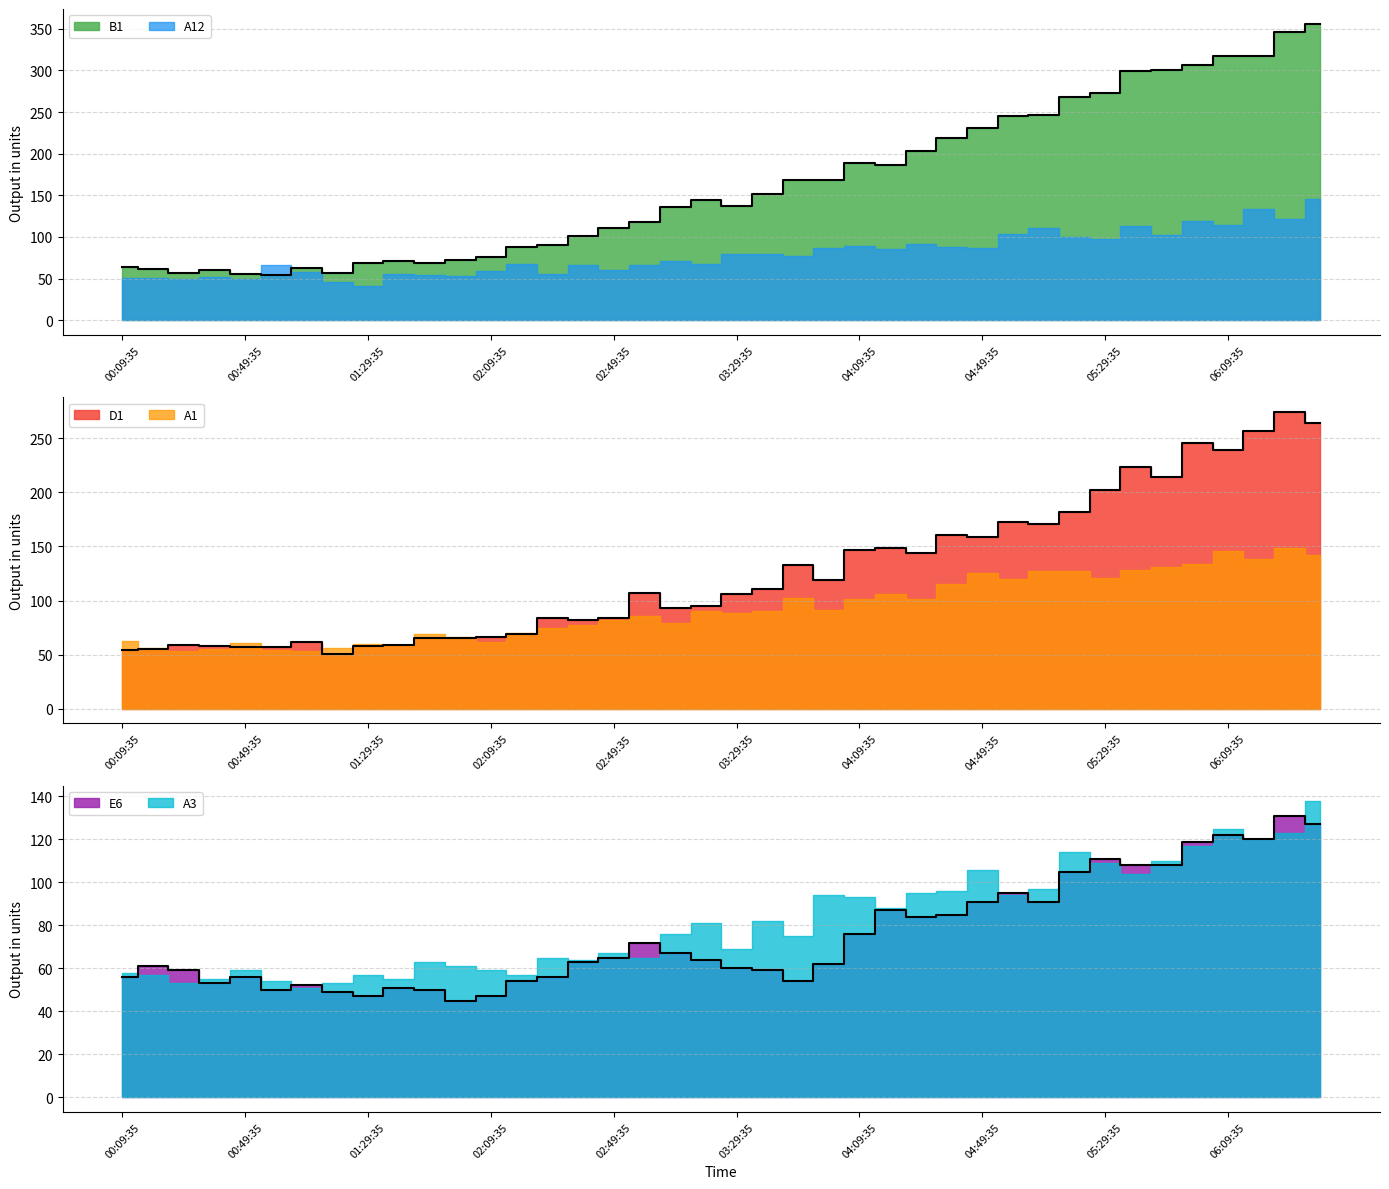

How many times do B1 and E6 cross each other?

4